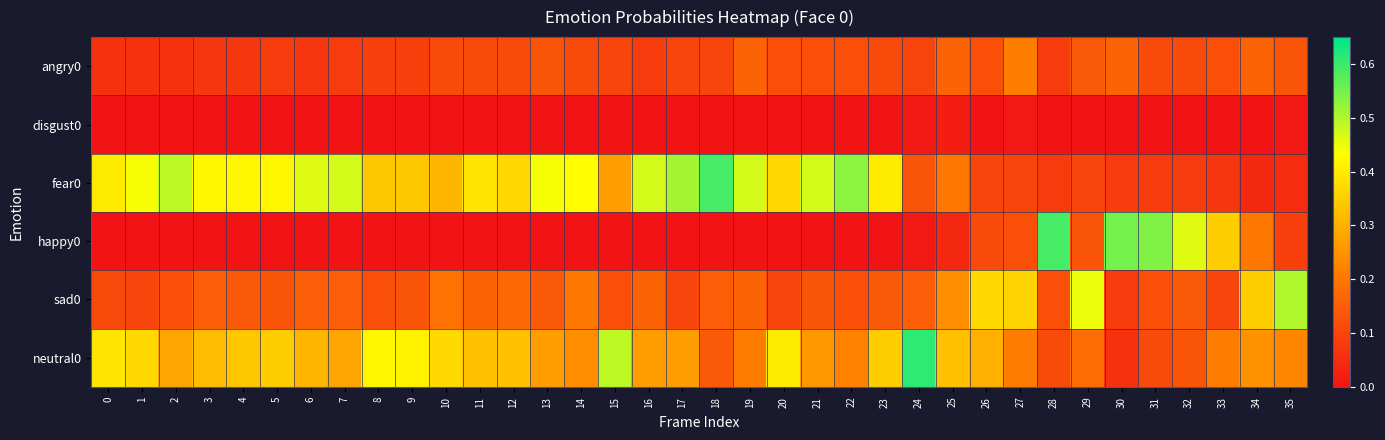

Reading right to left, what are all the values shown in this chart?

angry0: 35=0.1	34=0.2	33=0.1	32=0.1	31=0.1	30=0.2	29=0.1	28=0.1	27=0.2	26=0.1	25=0.2	24=0.1	23=0.1	22=0.1	21=0.1	20=0.1	19=0.2	18=0.1	17=0.1	16=0.1	15=0.1	14=0.1	13=0.1	12=0.1	11=0.1	10=0.1	9=0.1	8=0.1	7=0.1	6=0.1	5=0.1	4=0.1	3=0.1	2=0.1	1=0.1	0=0.1
disgust0: 35=0.0	34=0.0	33=0.0	32=0.0	31=0.0	30=0.0	29=0.0	28=0.0	27=0.0	26=0.0	25=0.0	24=0.0	23=0.0	22=0.0	21=0.0	20=0.0	19=0.0	18=0.0	17=0.0	16=0.0	15=0.0	14=0.0	13=0.0	12=0.0	11=0.0	10=0.0	9=0.0	8=0.0	7=0.0	6=0.0	5=0.0	4=0.0	3=0.0	2=0.0	1=0.0	0=0.0
fear0: 35=0.1	34=0.0	33=0.1	32=0.1	31=0.1	30=0.1	29=0.1	28=0.1	27=0.1	26=0.1	25=0.2	24=0.1	23=0.4	22=0.5	21=0.5	20=0.4	19=0.5	18=0.6	17=0.5	16=0.5	15=0.3	14=0.4	13=0.4	12=0.4	11=0.4	10=0.3	9=0.3	8=0.3	7=0.5	6=0.5	5=0.4	4=0.4	3=0.4	2=0.5	1=0.4	0=0.4
happy0: 35=0.1	34=0.2	33=0.3	32=0.5	31=0.5	30=0.6	29=0.1	28=0.6	27=0.1	26=0.1	25=0.0	24=0.0	23=0.0	22=0.0	21=0.0	20=0.0	19=0.0	18=0.0	17=0.0	16=0.0	15=0.0	14=0.0	13=0.0	12=0.0	11=0.0	10=0.0	9=0.0	8=0.0	7=0.0	6=0.0	5=0.0	4=0.0	3=0.0	2=0.0	1=0.0	0=0.0
sad0: 35=0.5	34=0.3	33=0.1	32=0.1	31=0.1	30=0.1	29=0.5	28=0.1	27=0.4	26=0.4	25=0.2	24=0.1	23=0.1	22=0.1	21=0.1	20=0.1	19=0.2	18=0.1	17=0.1	16=0.2	15=0.1	14=0.2	13=0.1	12=0.2	11=0.2	10=0.2	9=0.1	8=0.1	7=0.1	6=0.1	5=0.1	4=0.1	3=0.1	2=0.1	1=0.1	0=0.1
neutral0: 35=0.2	34=0.2	33=0.2	32=0.1	31=0.1	30=0.1	29=0.2	28=0.1	27=0.2	26=0.3	25=0.3	24=0.6	23=0.3	22=0.2	21=0.3	20=0.4	19=0.2	18=0.1	17=0.3	16=0.3	15=0.5	14=0.2	13=0.3	12=0.3	11=0.3	10=0.4	9=0.4	8=0.4	7=0.3	6=0.3	5=0.3	4=0.3	3=0.3	2=0.3	1=0.4	0=0.4